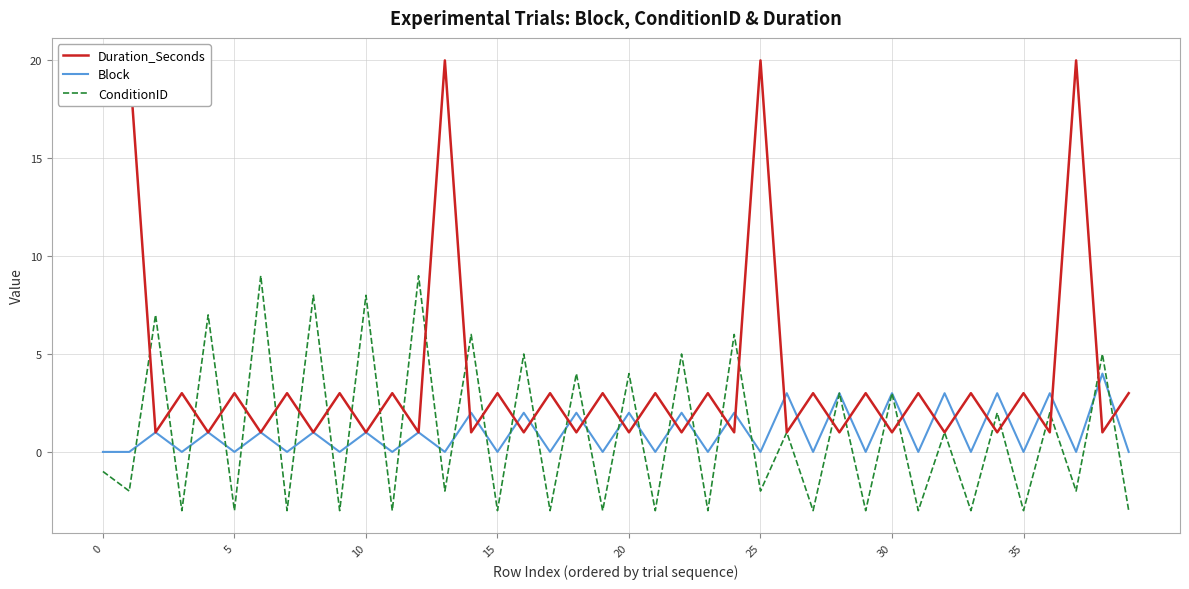

How many values in the Duration_Seconds series are below 3?

19